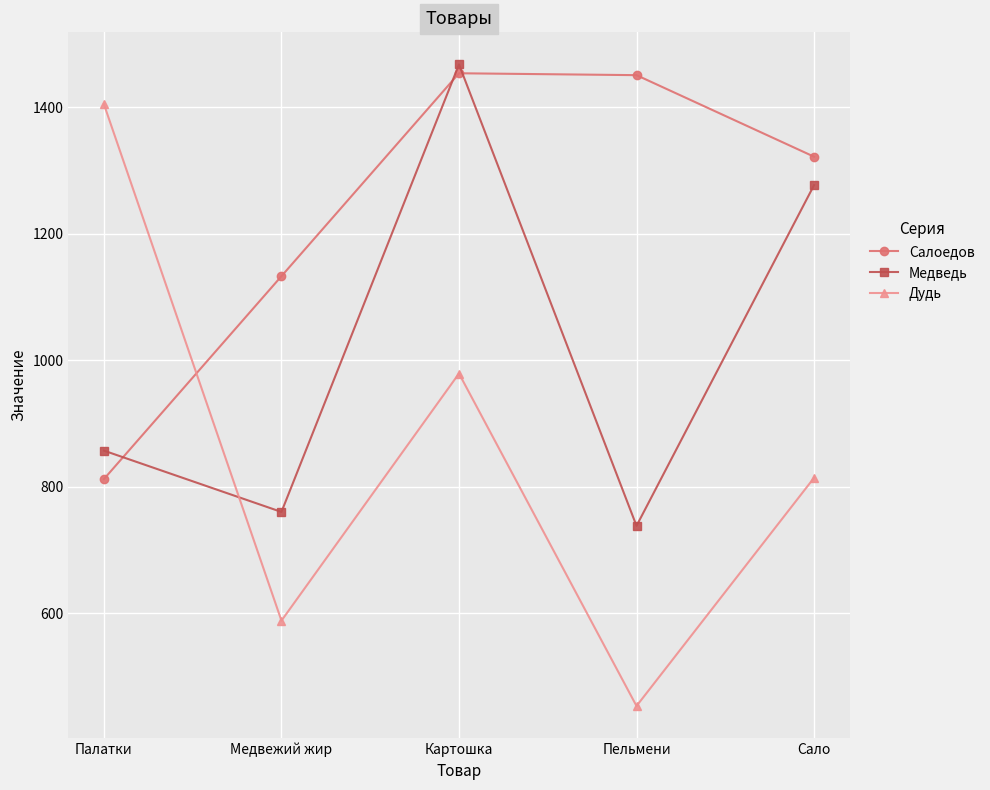

Where do Салоедов and Медведь first cross each other?

Палатки and Медвежий жир